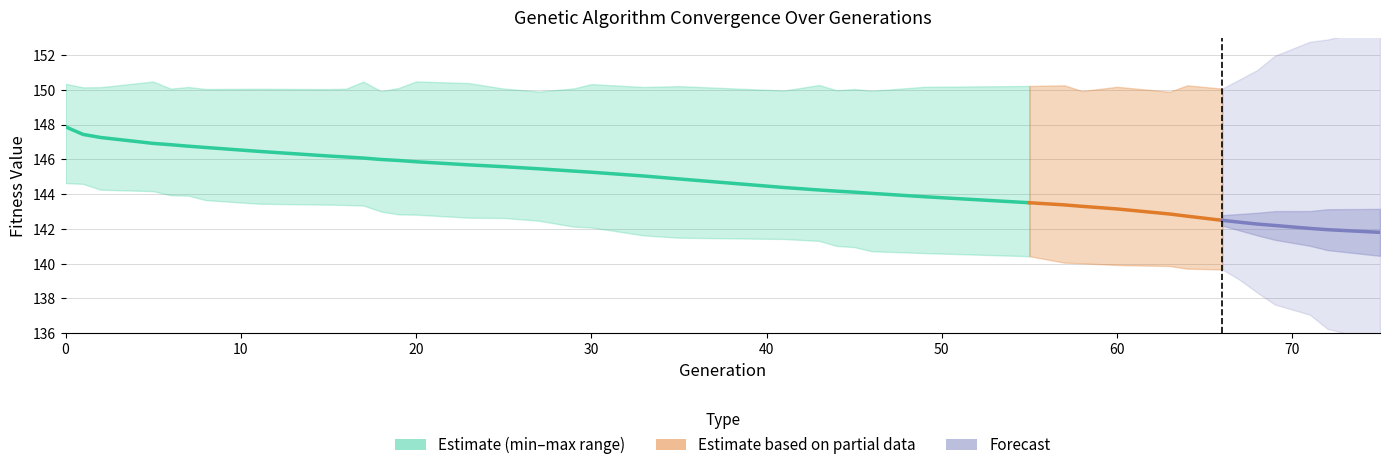

Is this an area chart (filled region under the line)?

No